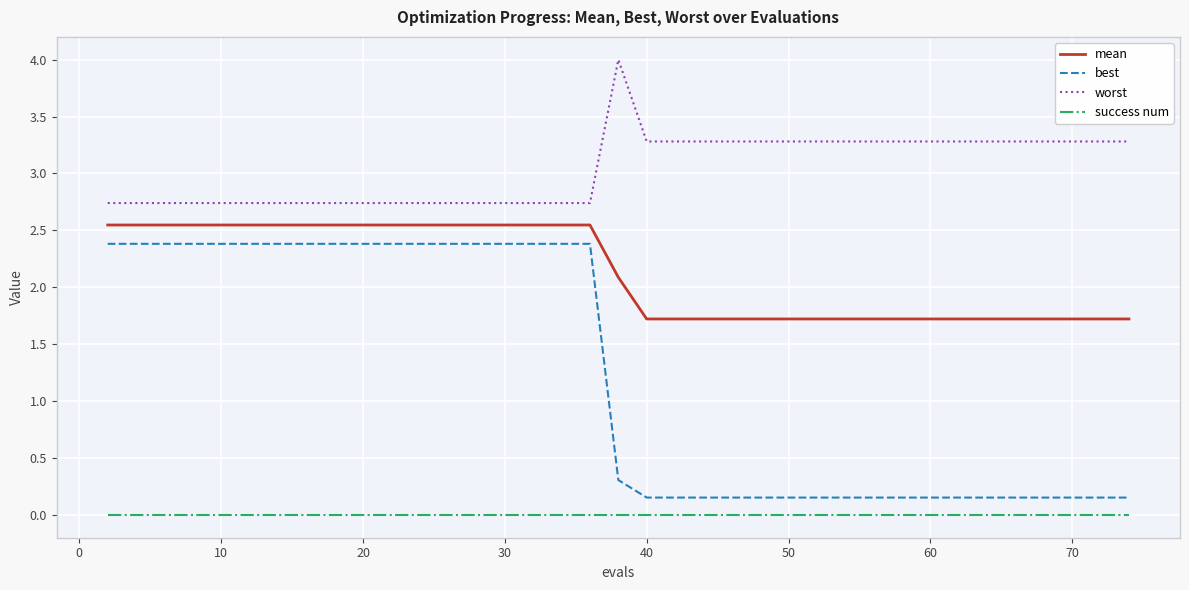

What is the highest value of the worst series?

4.0